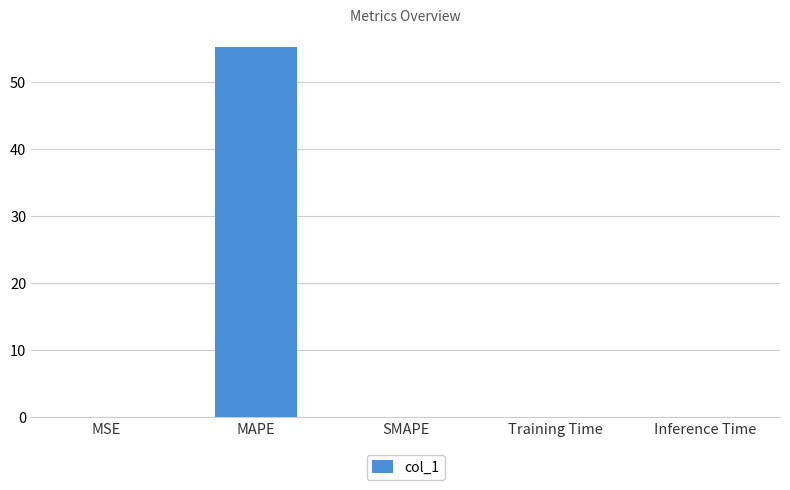

Which has a higher value, MAPE or Inference Time?

MAPE